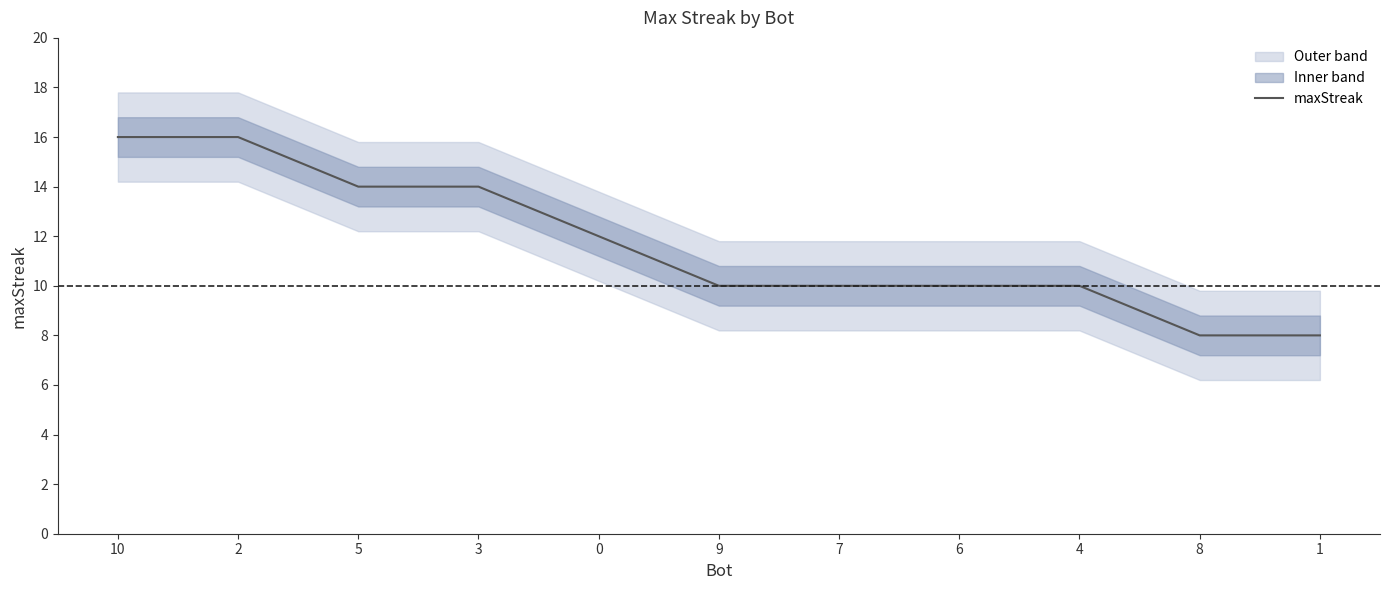

How many lines are shown in the chart?

1